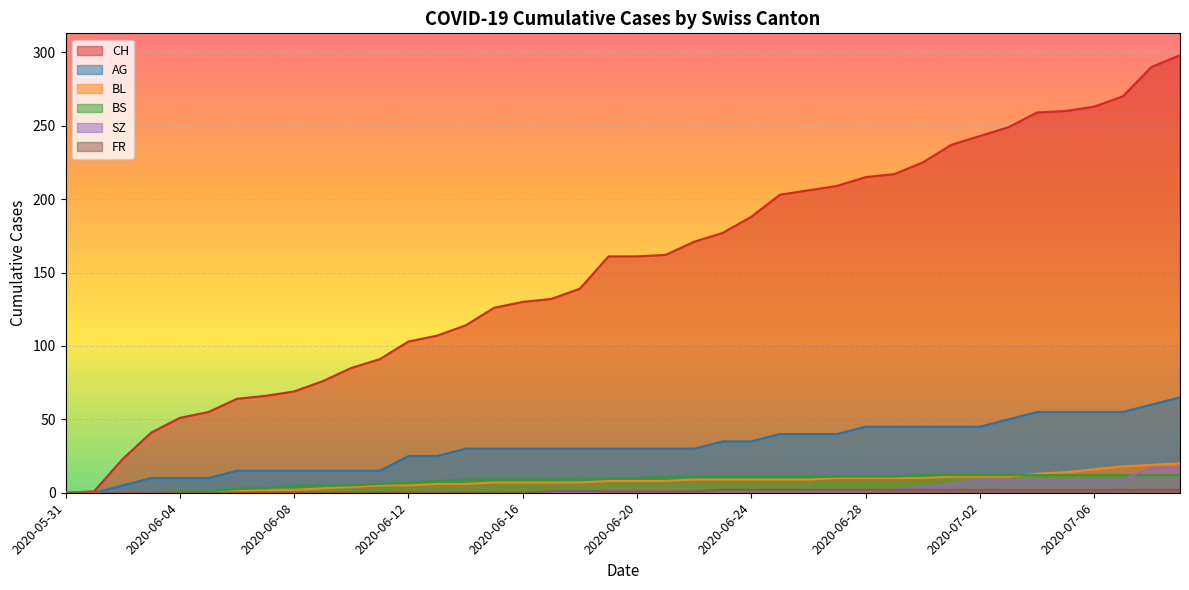

Which series changed the most between 2020-06-25 and 2020-07-07?

CH